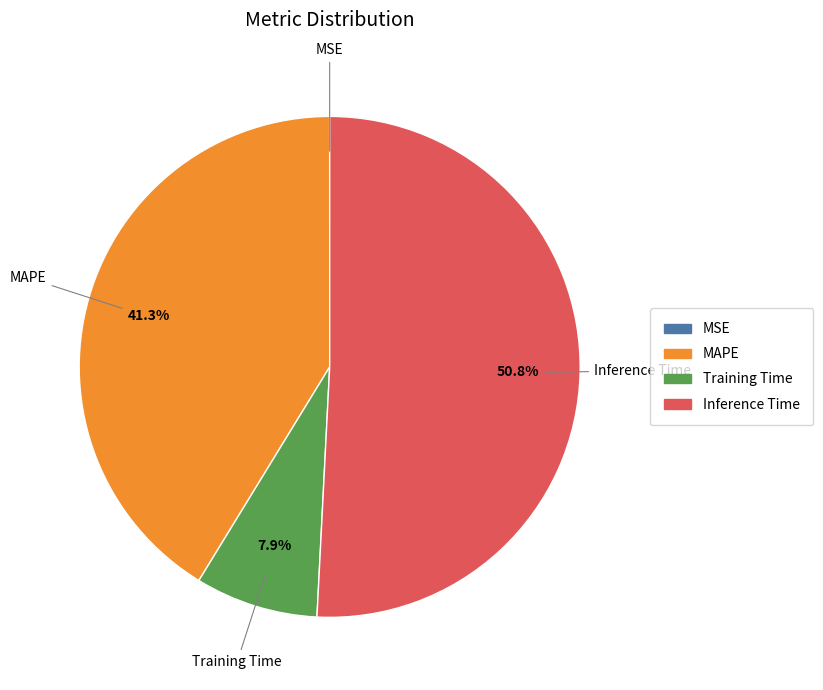

Which category accounts for the majority?

Inference Time